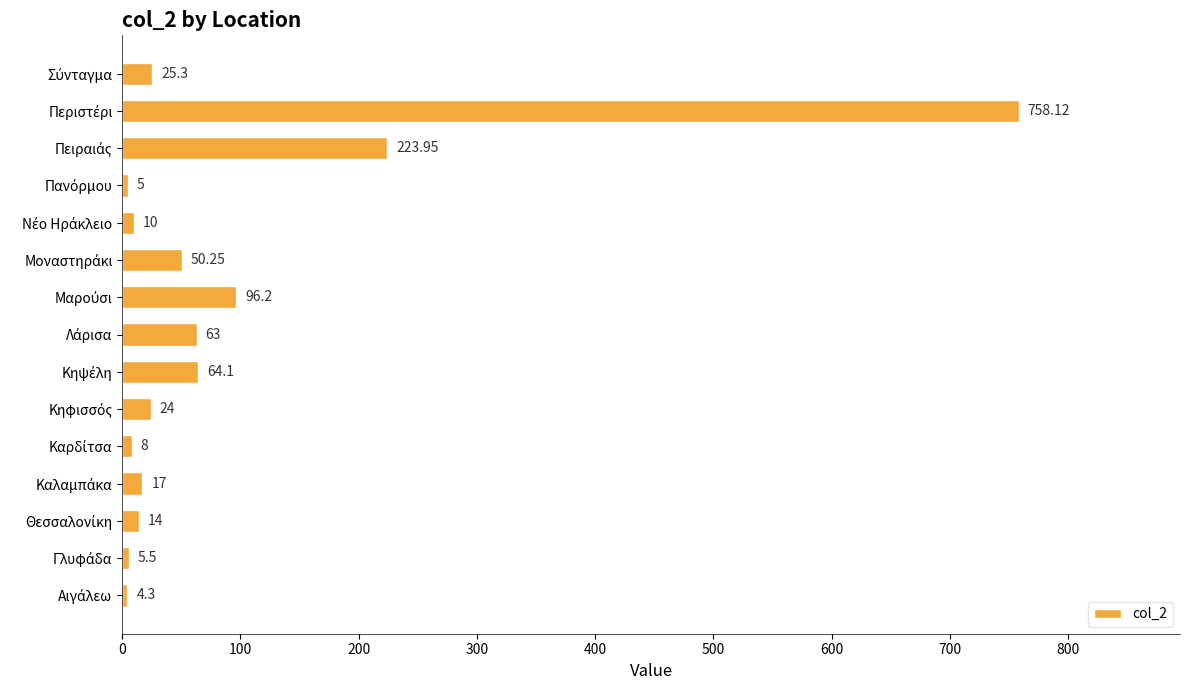

What is the average value?

91.2